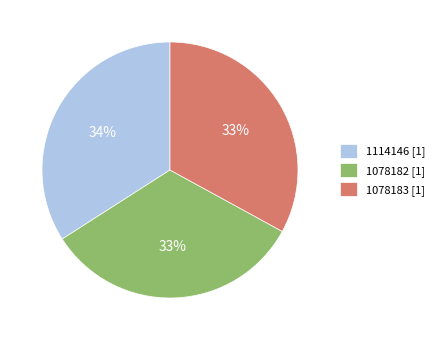

Which has a higher value, 1114146 [1] or 1078183 [1]?

1114146 [1]